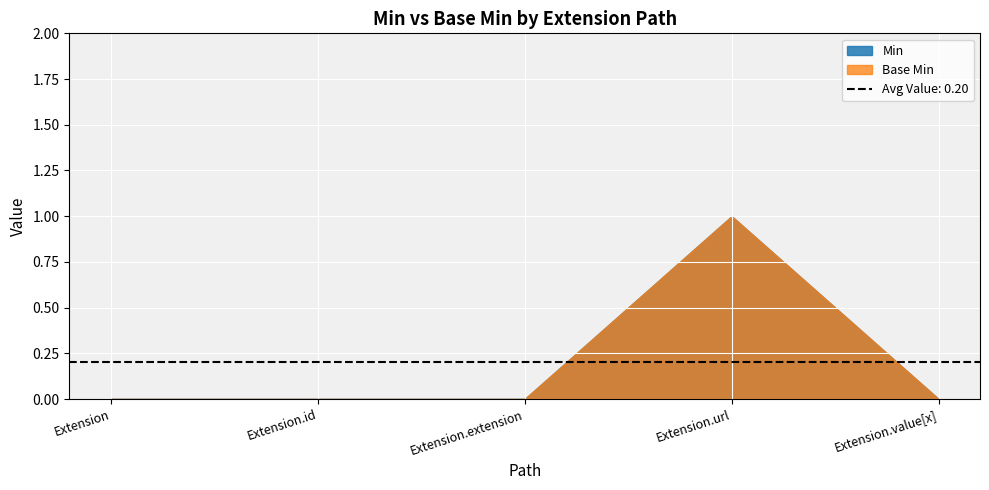

Where is the first local maximum for Min?

Extension.url